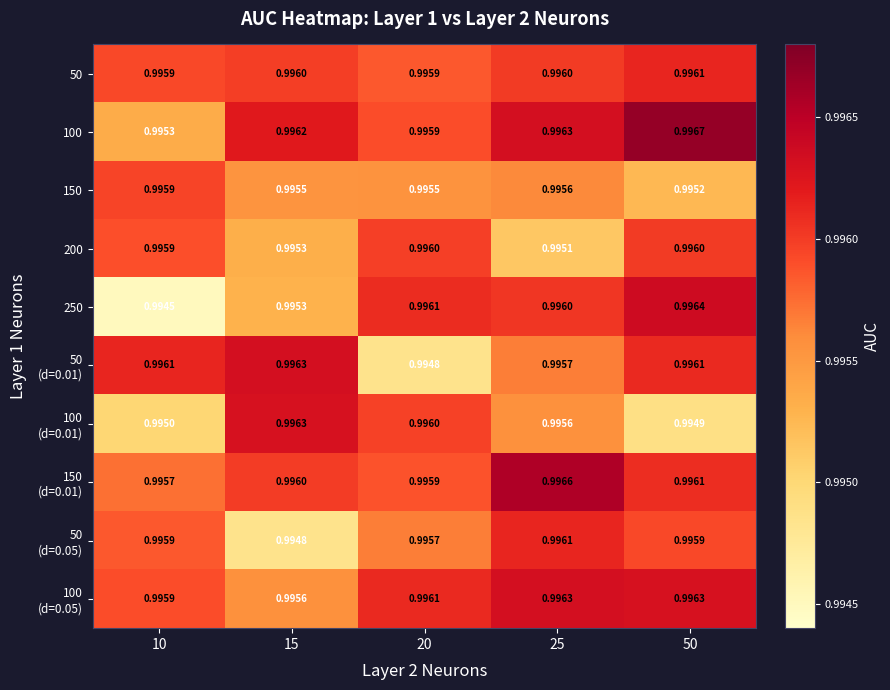

How many distinct data groups are displayed?

10